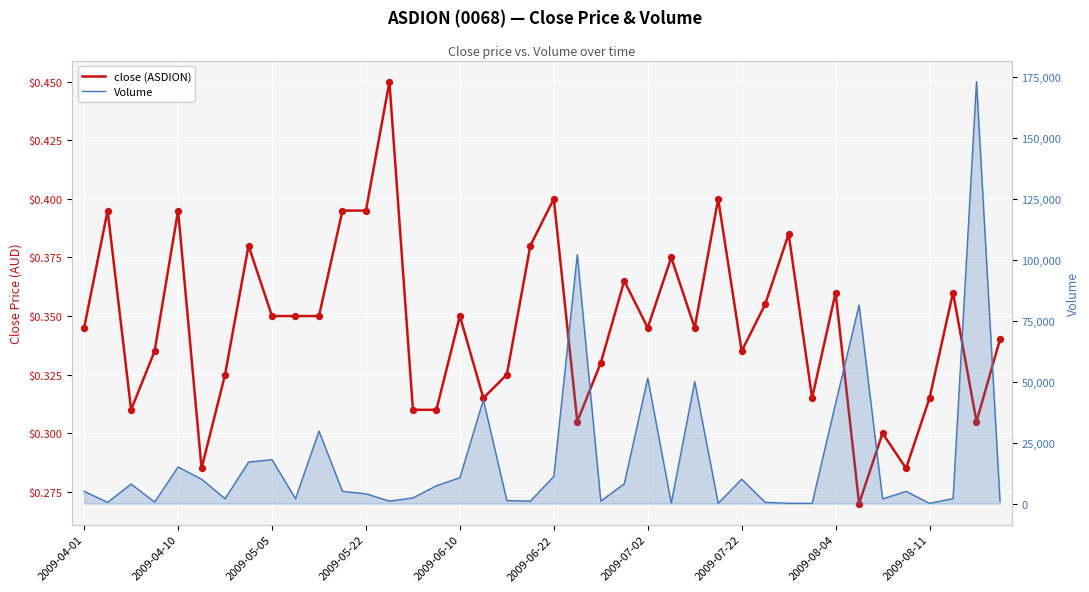

At how many categories does at least one series exceed 147591?

1